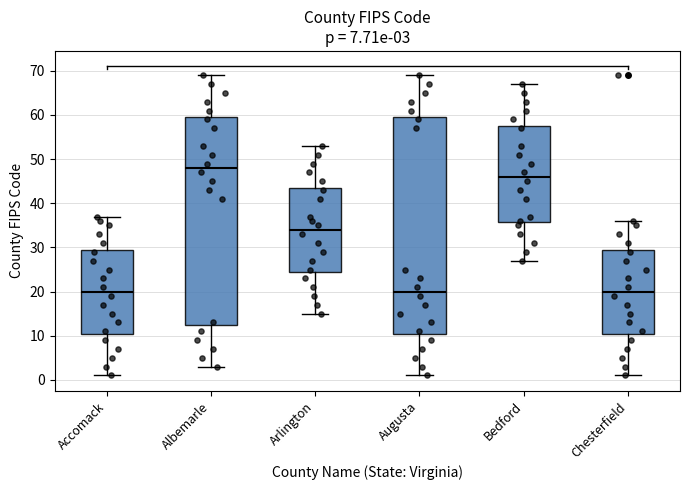

Which box's median line is the highest?

Albemarle